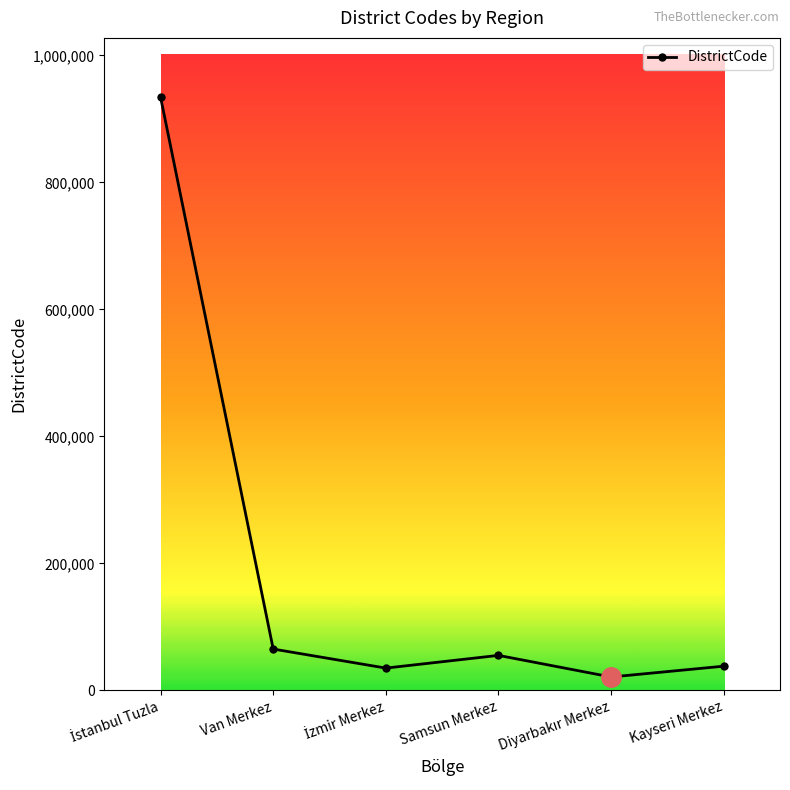

Is this an area chart (filled region under the line)?

No